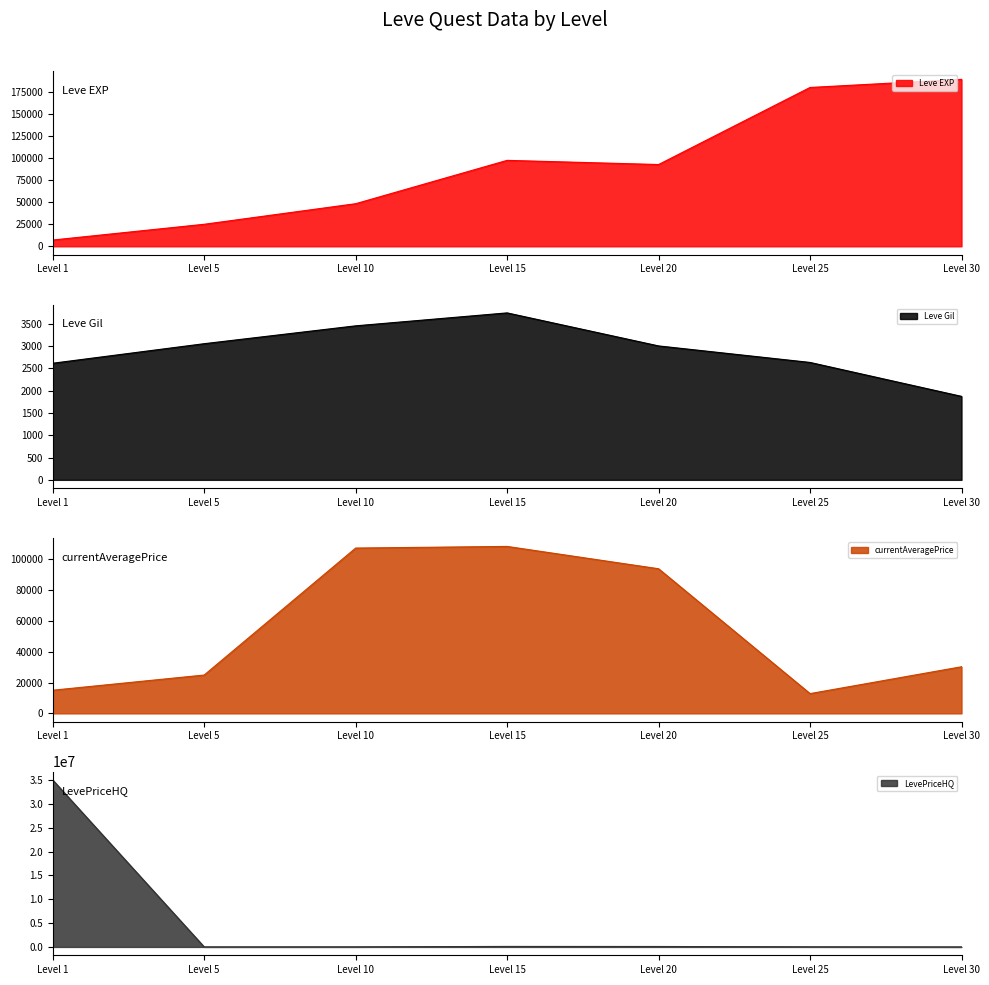

List the labels in order of Leve EXP value, largest first.

Level 30, Level 25, Level 15, Level 20, Level 10, Level 5, Level 1